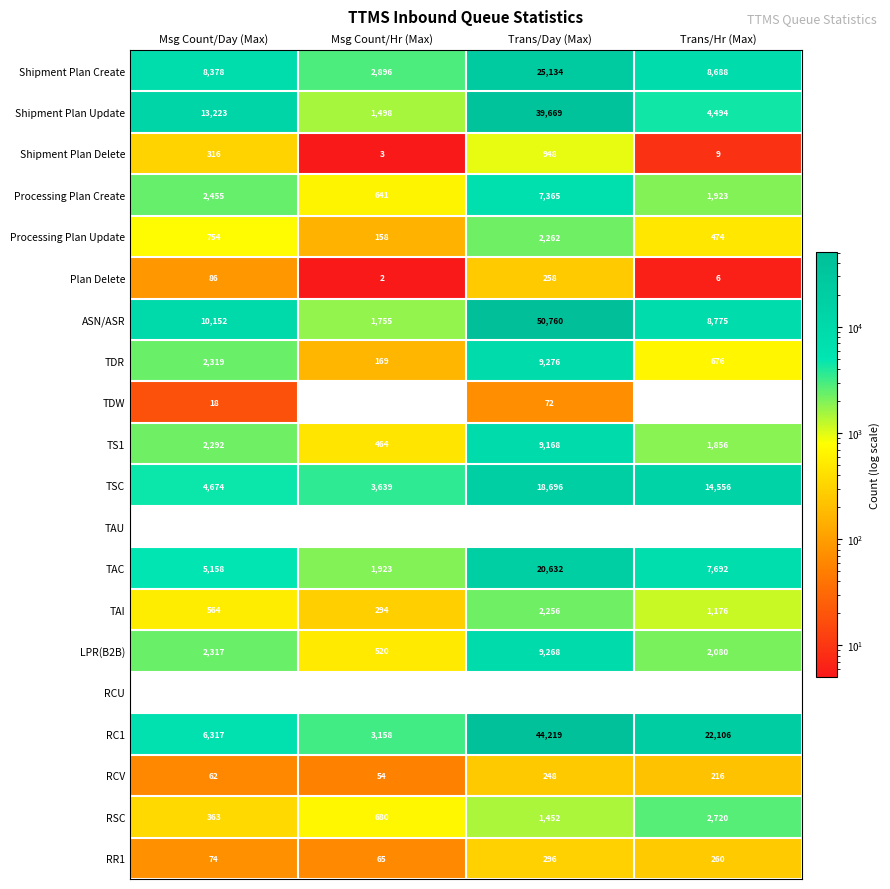

Which series has the largest total across all categories?

RC1